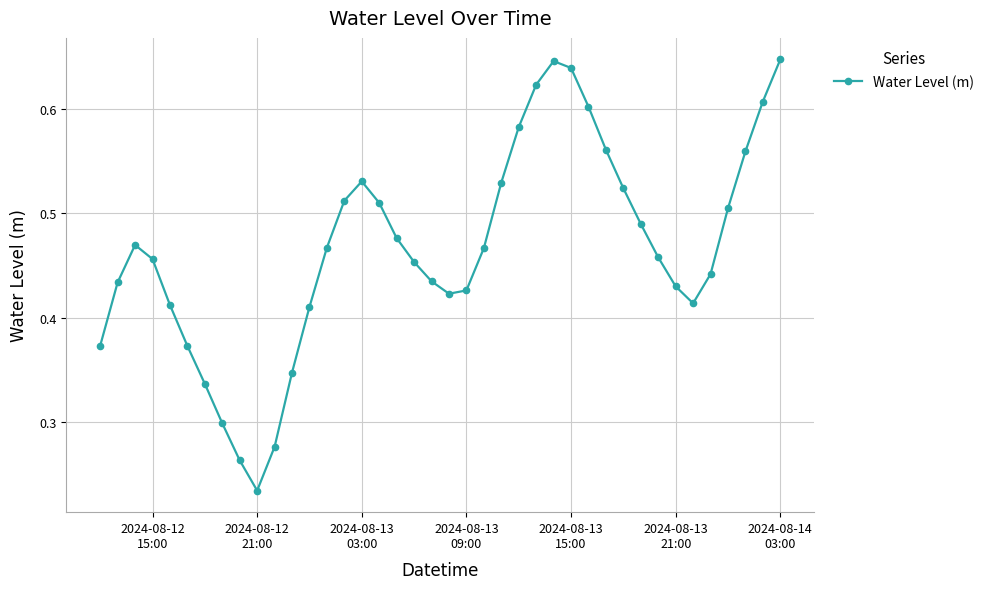

What is the sum of all values?

18.6